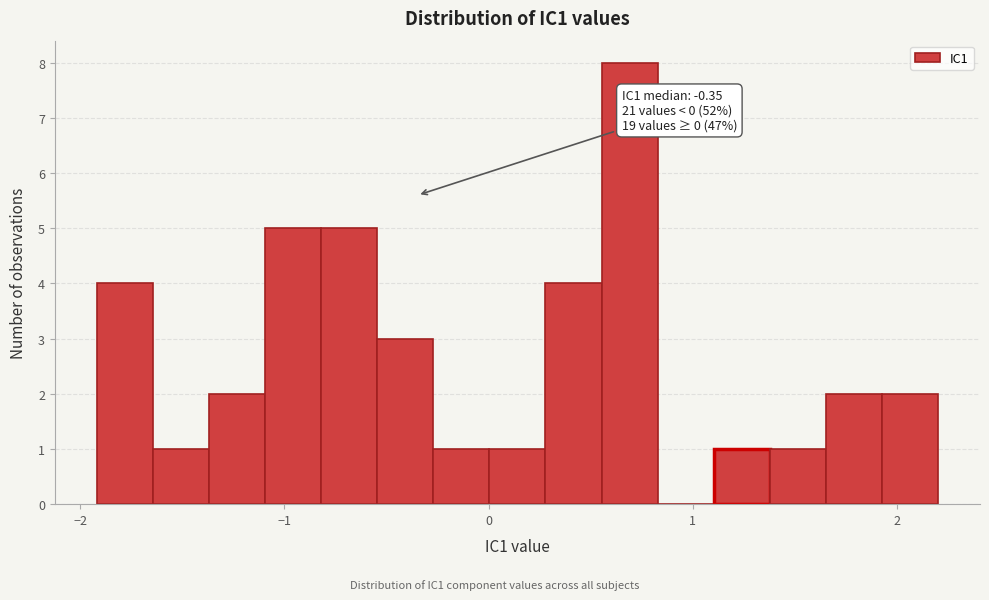

Read against the x-axis, roughly where is the centre of the tallest bar?

0.7